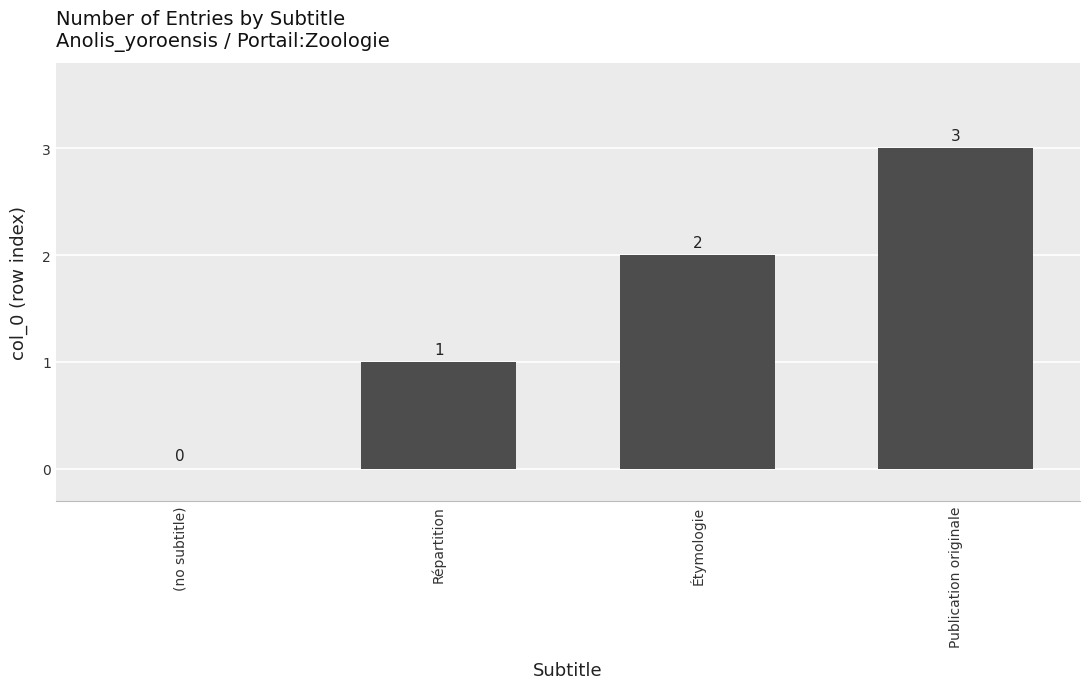

What value does the data have at Publication originale?

3